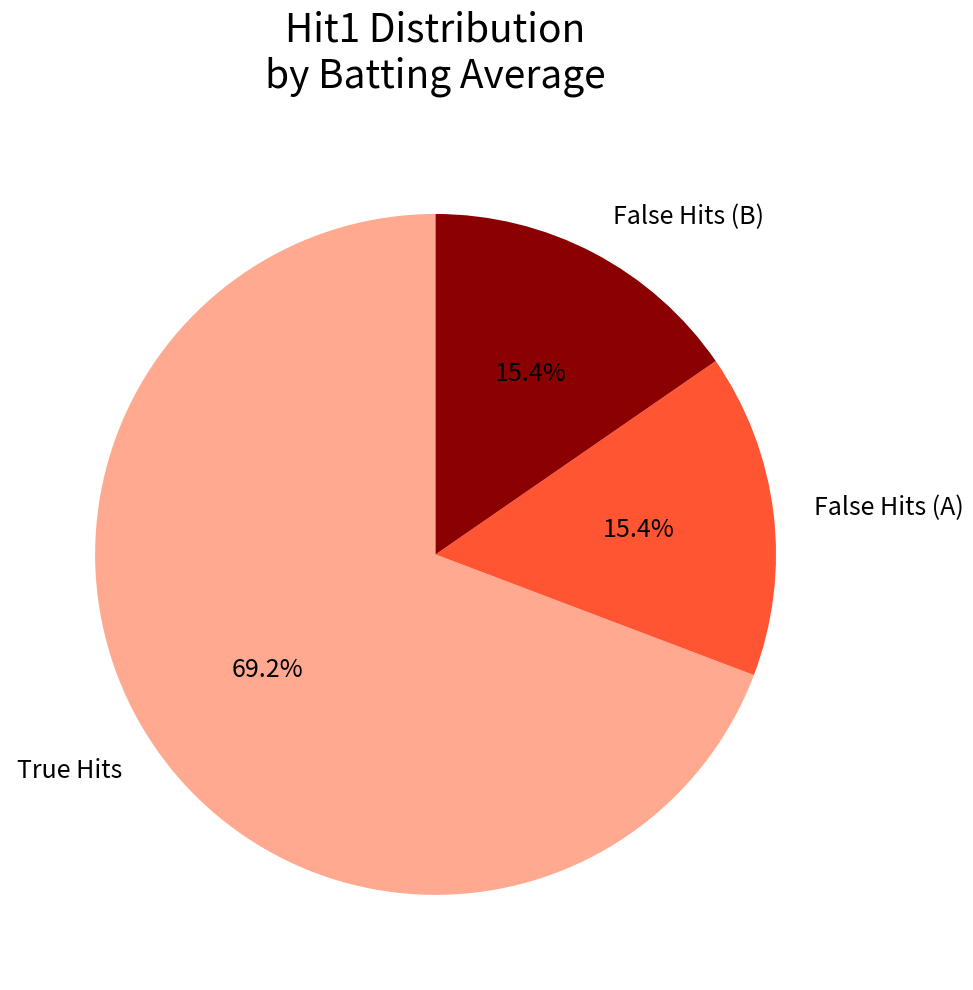

What is the largest slice in the pie chart?

True Hits